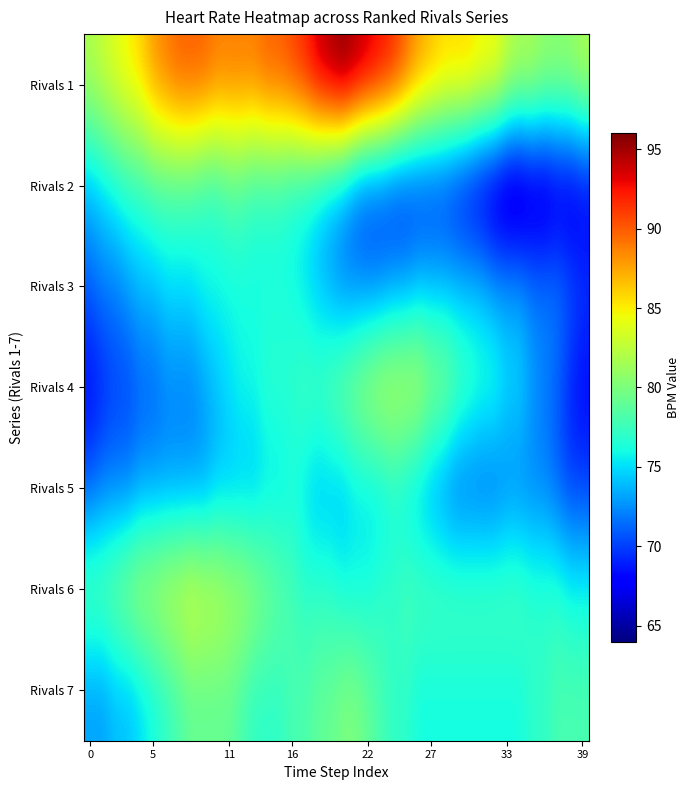

Rank the series by their maximum value, from lowest to highest.

Rivals 3, Rivals 5, Rivals 2, Rivals 7, Rivals 4, Rivals 6, Rivals 1